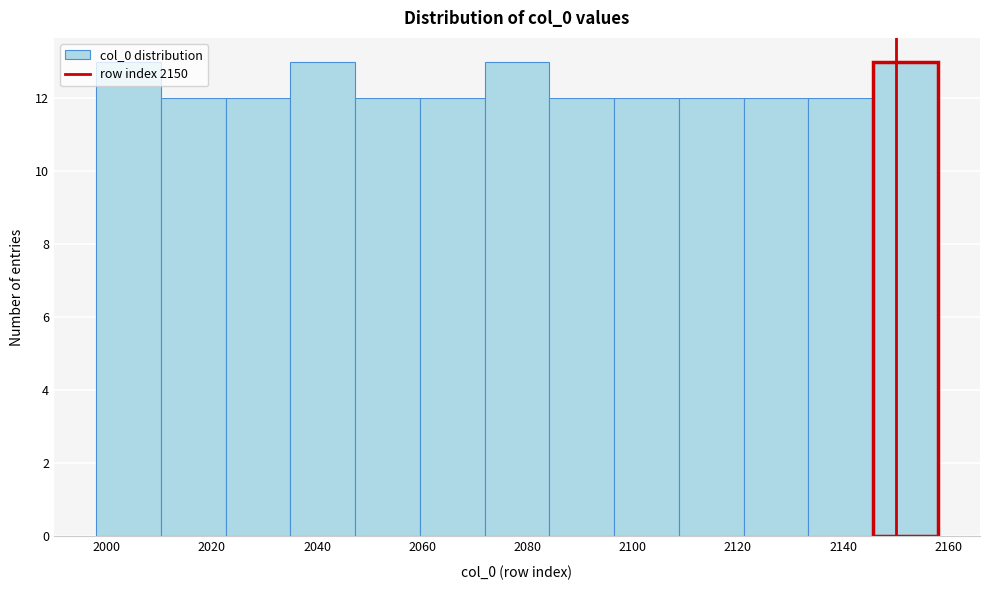

Reading left to right, transcribe this chart: for each bar, give the range it covers on the x-axis and its height. Neither the bar edges nor the heights are printed on the chart, so give them approximately, as read against the axes.

1998 to 2010: 13
2010 to 2022: 12
2022 to 2034: 12
2034 to 2048: 13
2048 to 2060: 12
2060 to 2072: 12
2072 to 2084: 13
2084 to 2096: 12
2096 to 2108: 12
2108 to 2122: 12
2122 to 2134: 12
2134 to 2146: 12
2146 to 2158: 13